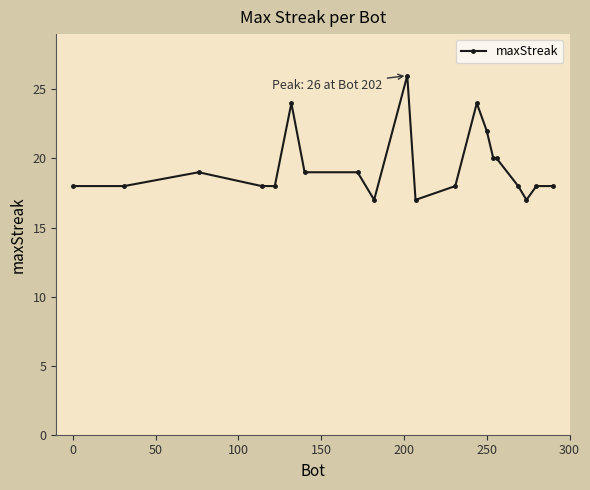

What is the value of the 5th point from the left?

18